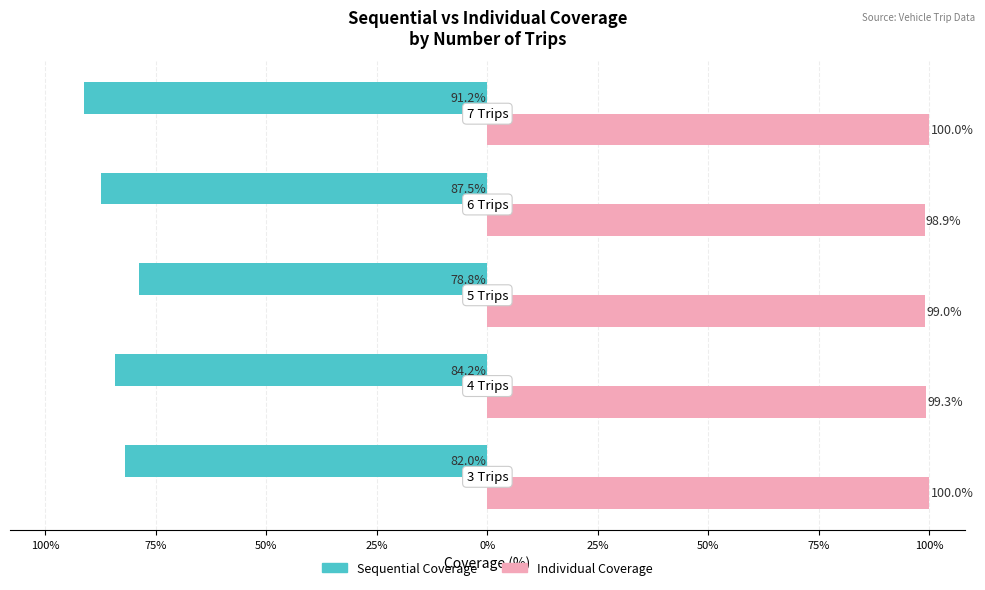

Reading right to left, extract all data points from this chart.

Sequential Coverage: 25%=-91.2	50%=-87.5	75%=-78.8	100%=-84.2	125%=-82.0
Individual Coverage: 25%=100.0	50%=98.9	75%=99.0	100%=99.3	125%=100.0